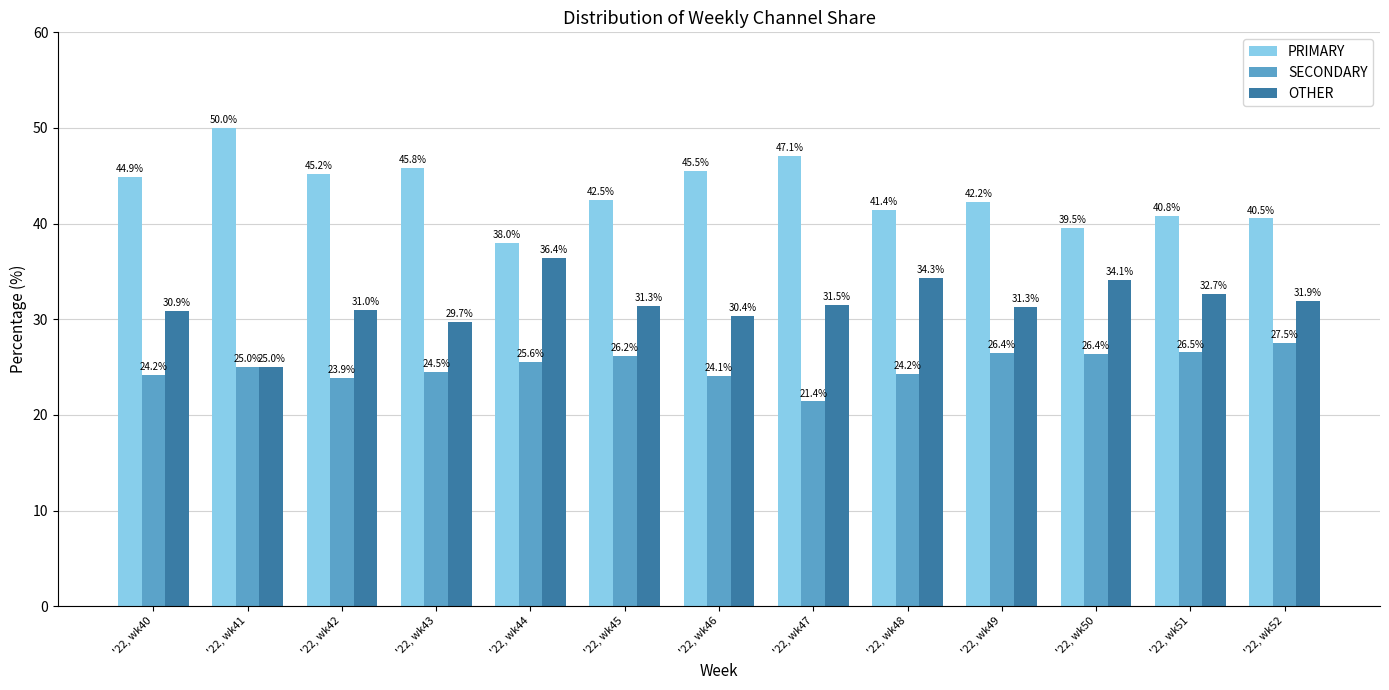

Which series has the widest spread of values?

PRIMARY